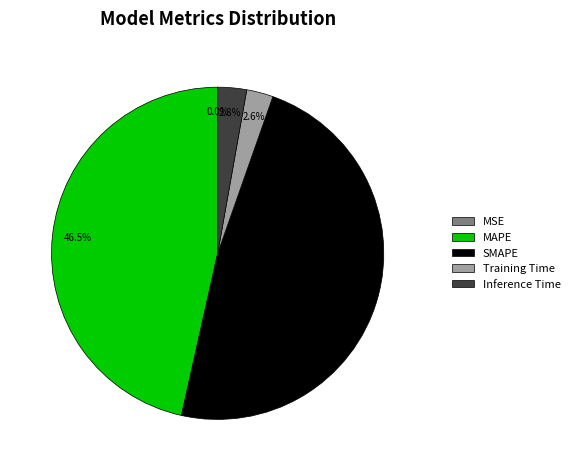

What is the total percentage of SMAPE and Training Time?

50.7%